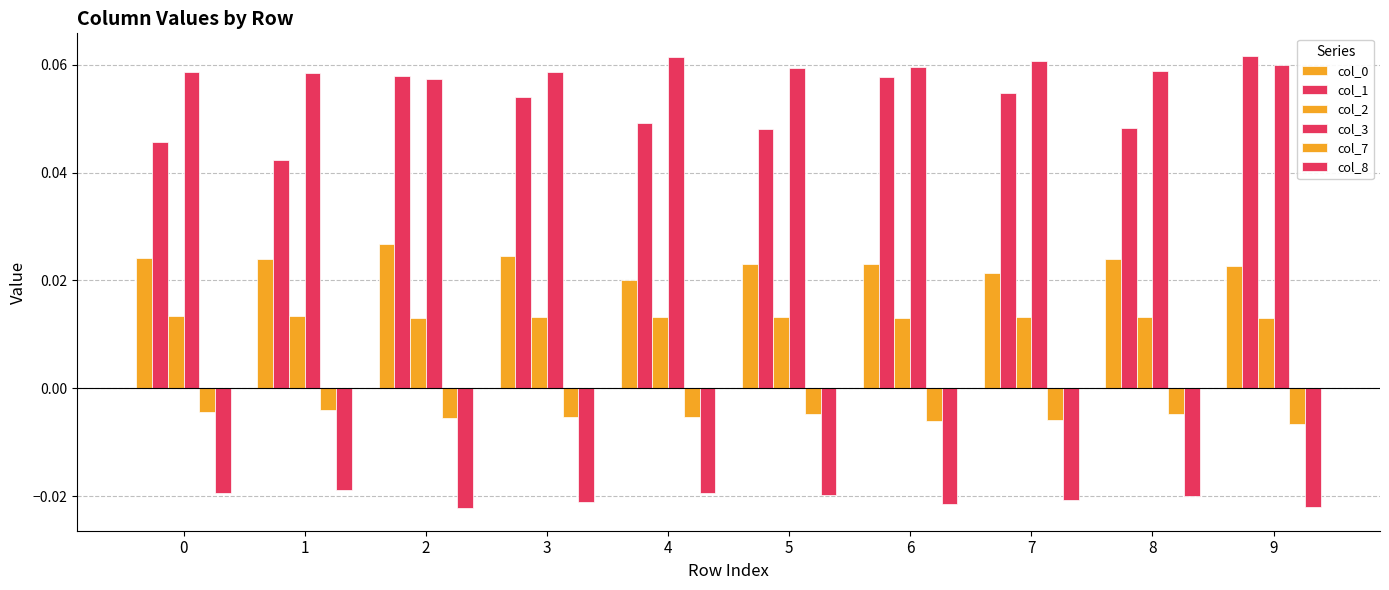

Count the number of categories in the chart.

10